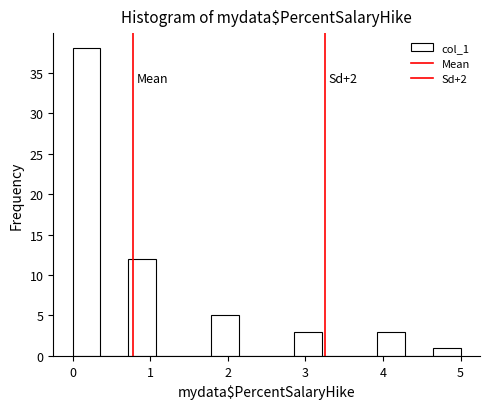

Read against the x-axis, roughly where is the centre of the tallest bar?

0.2